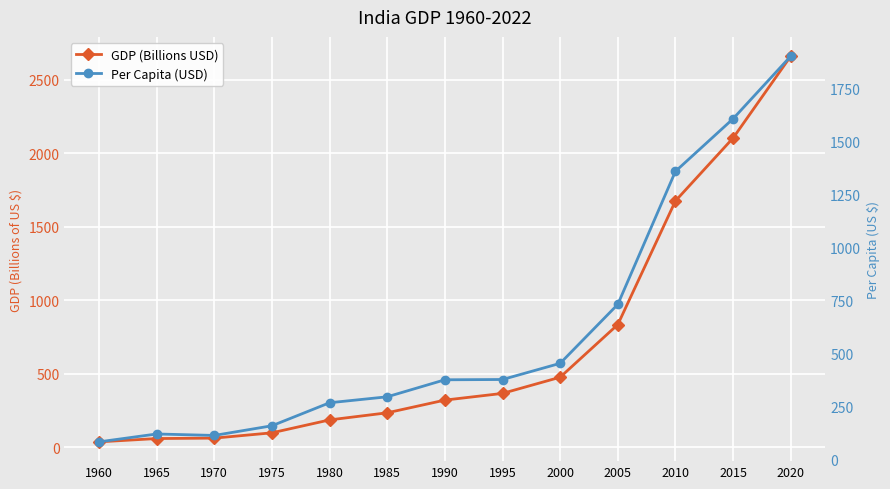

What is the smallest value displayed?

37.0